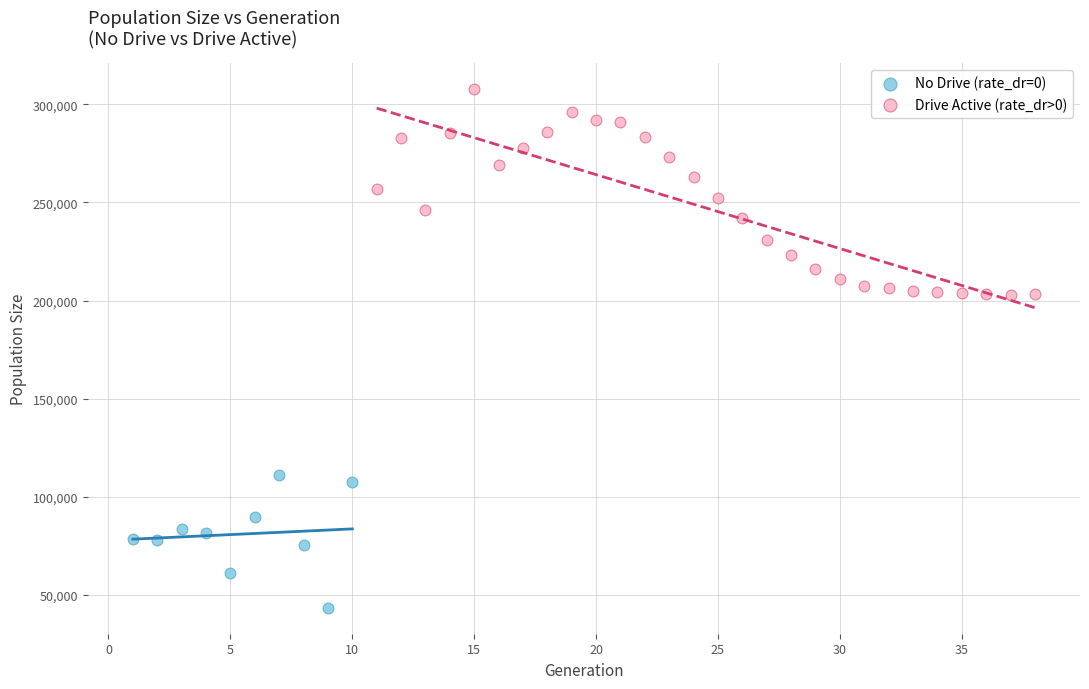

Which series reaches the maximum Y coordinate?

Drive Active (rate_dr>0)